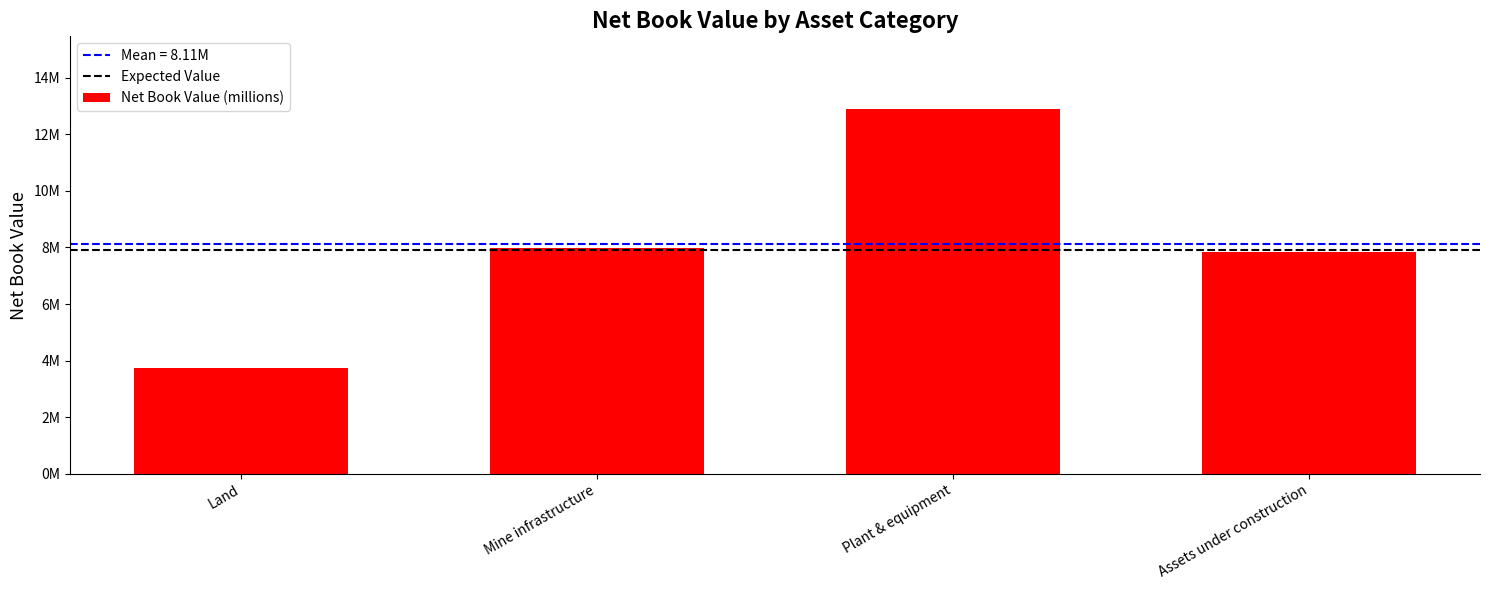

What is the difference between the values at Assets under construction and Plant & equipment?

5055773